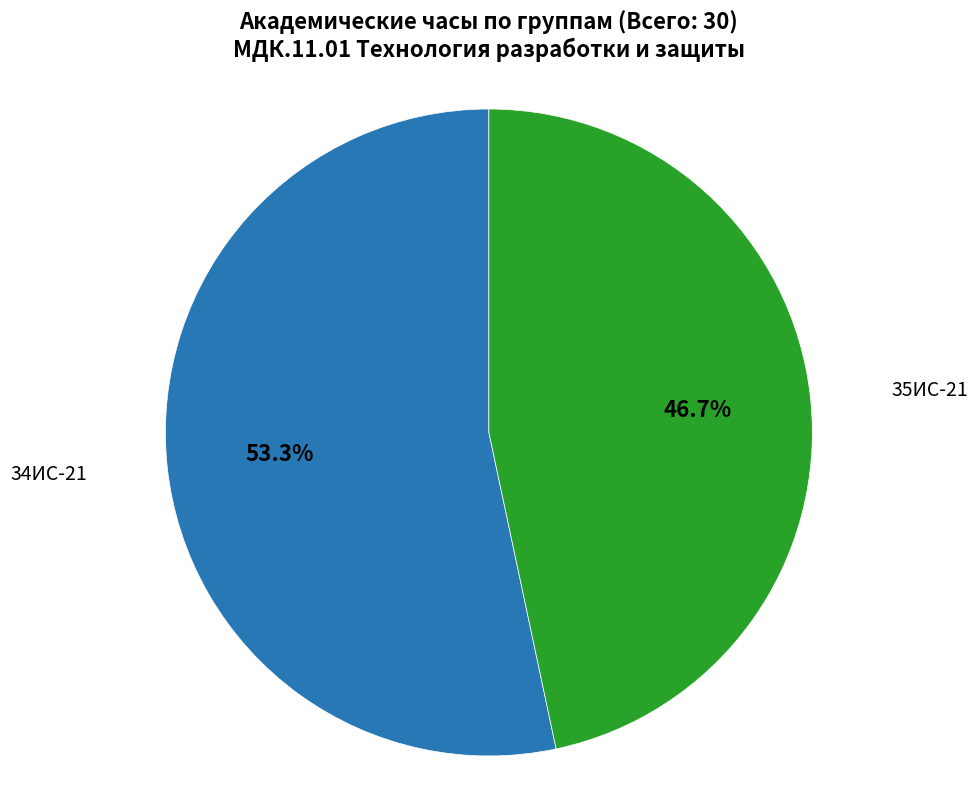

To the nearest percent, what is the average slice percentage?

50%